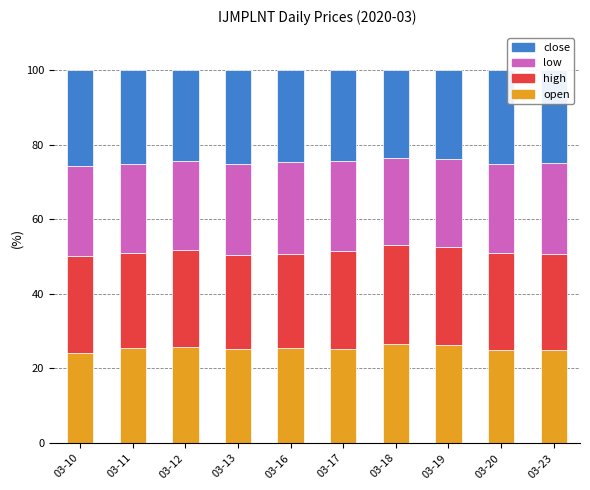

What is the minimum value for open?

24.3